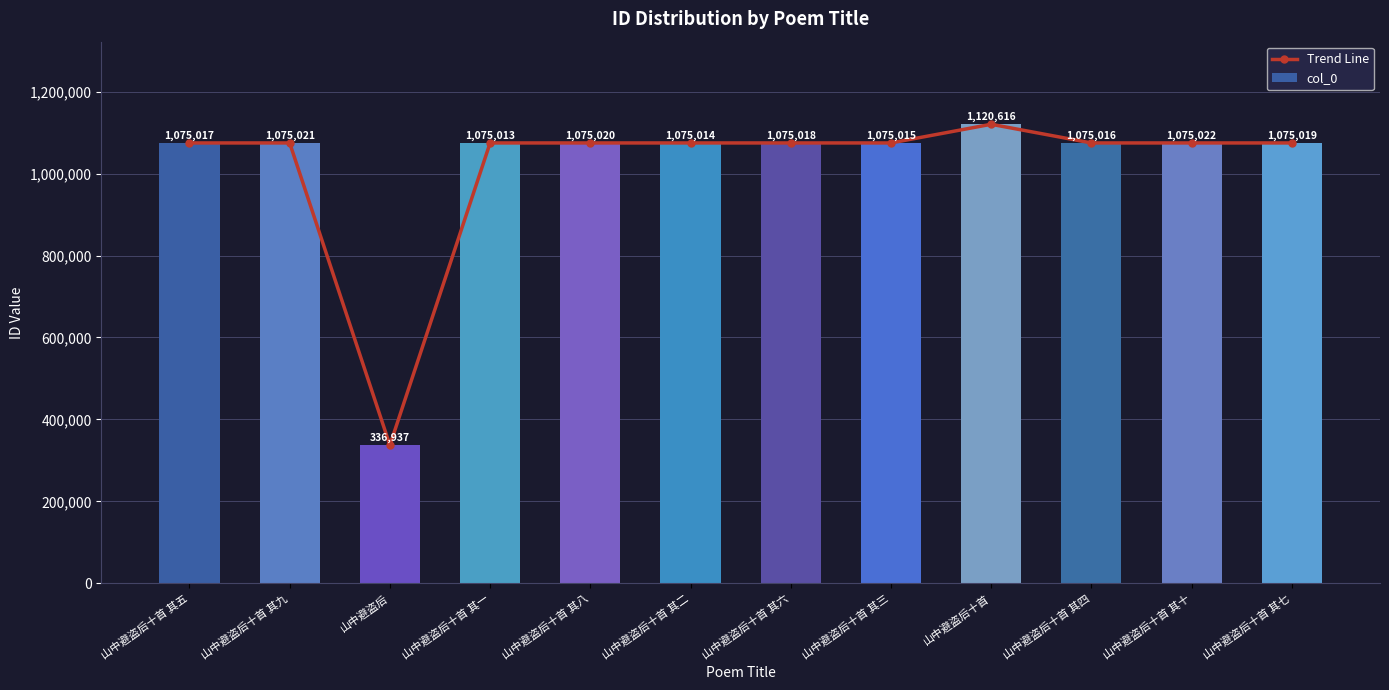

Between 山中避盗后十首 其八 and 山中避盗后十首 其三, which series saw the biggest shift?

Trend Line